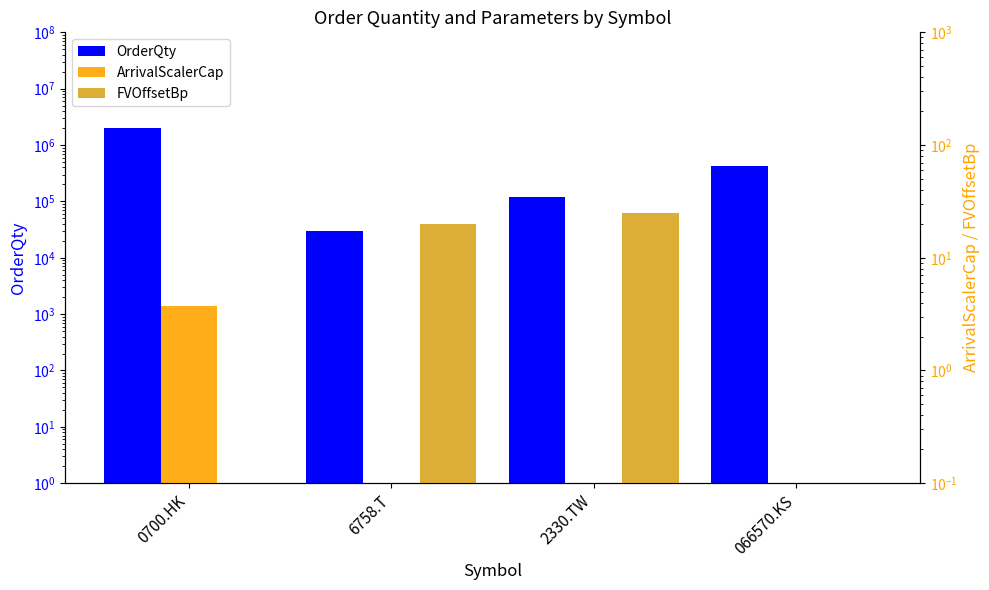

Read the FVOffsetBp value at 2330.TW.

25.0